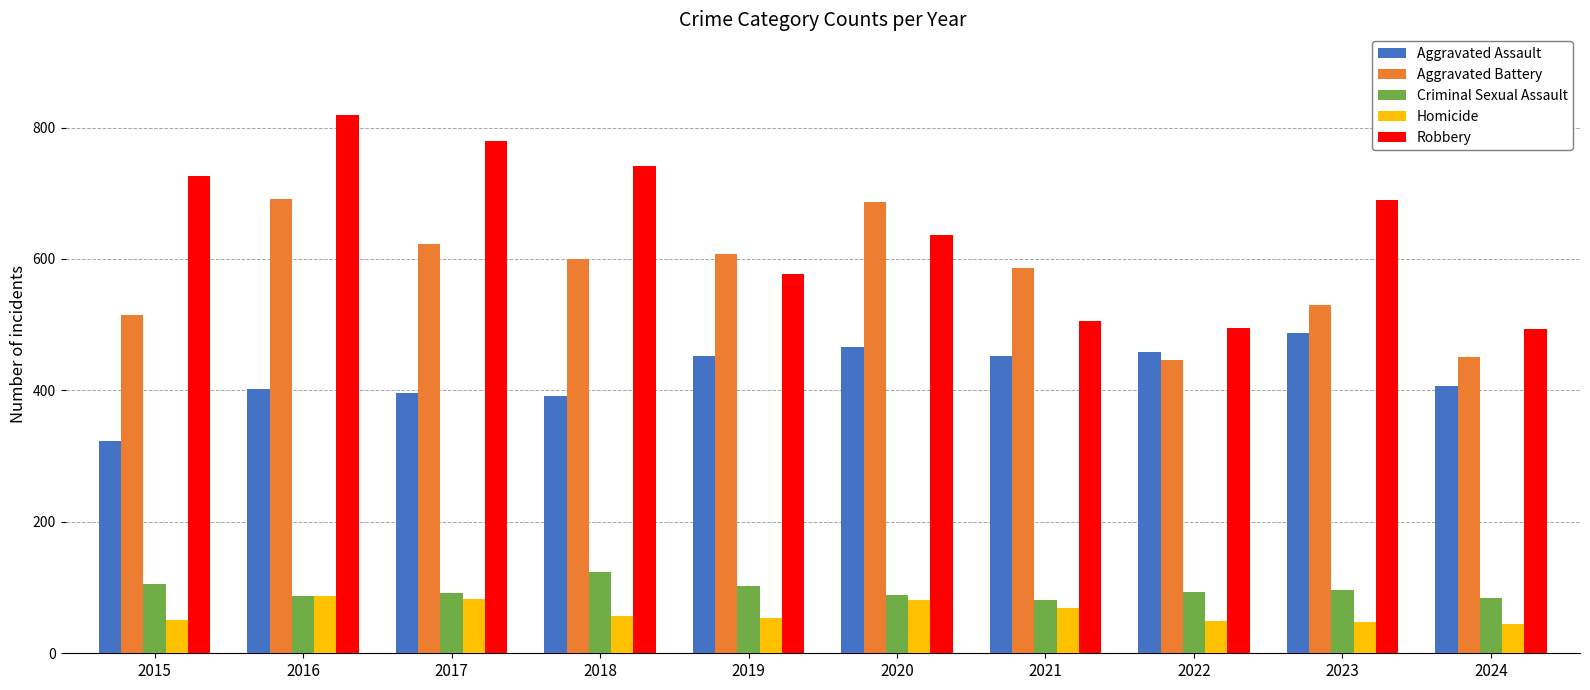

What is the maximum value for Homicide?

87